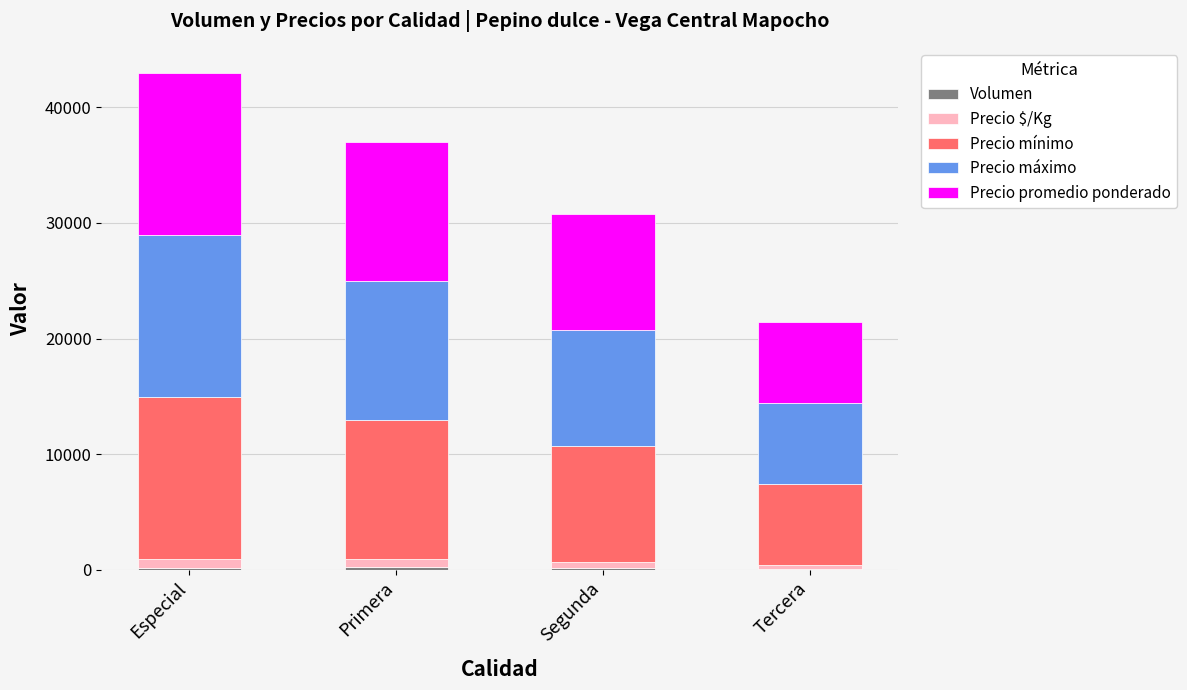

At which category is the sum across all series the highest?

Especial